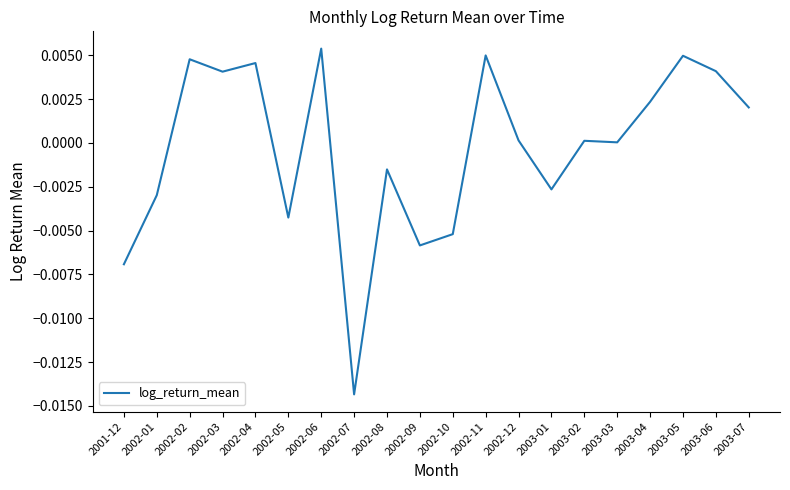

True or false: the data shows -0.0 at 2002-08.

True